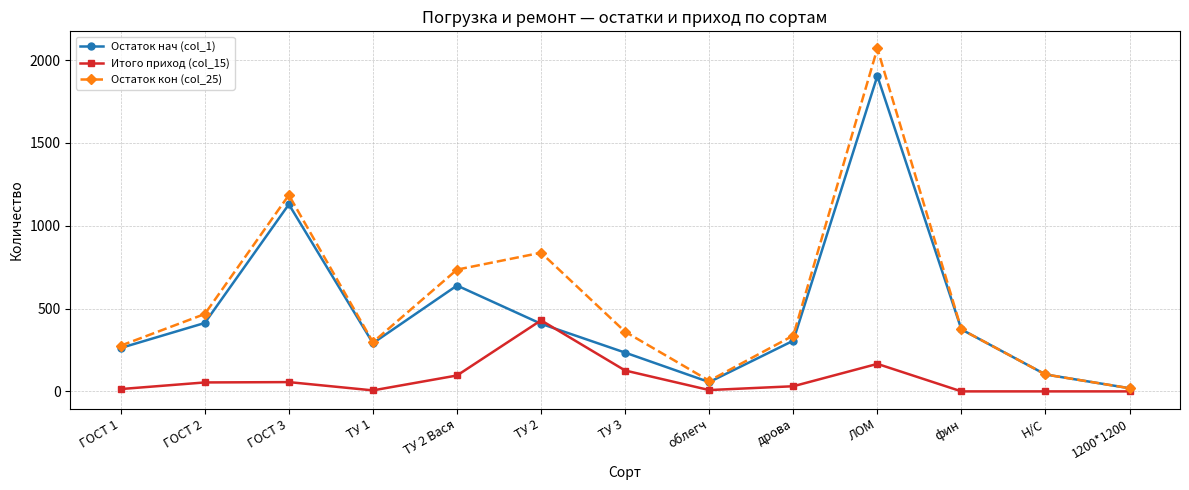

Rank the series by their average value, from highest to lowest.

Остаток кон (col_25), Остаток нач (col_1), Итого приход (col_15)